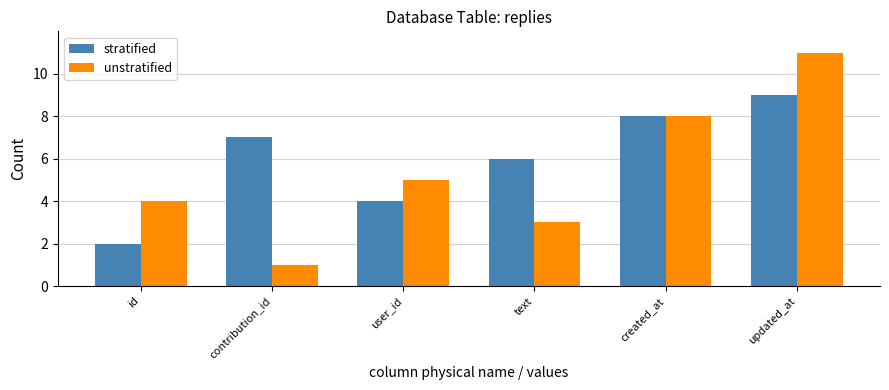

Which category has the highest value across all series?

updated_at